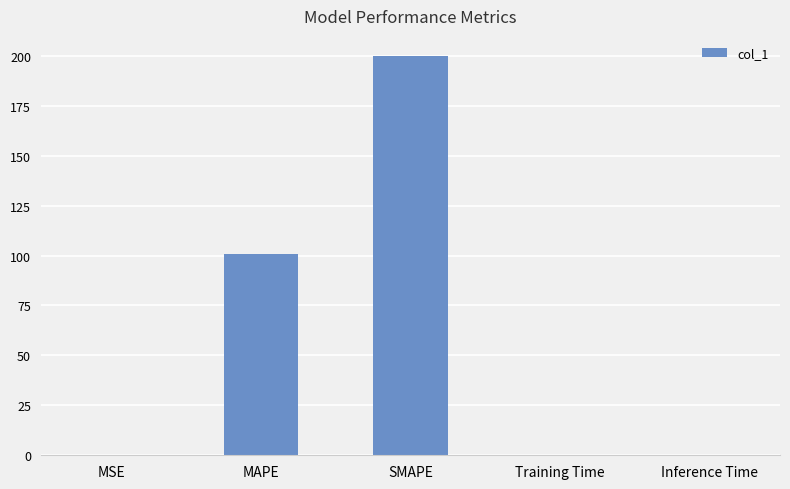

Read the value at SMAPE.

200.0